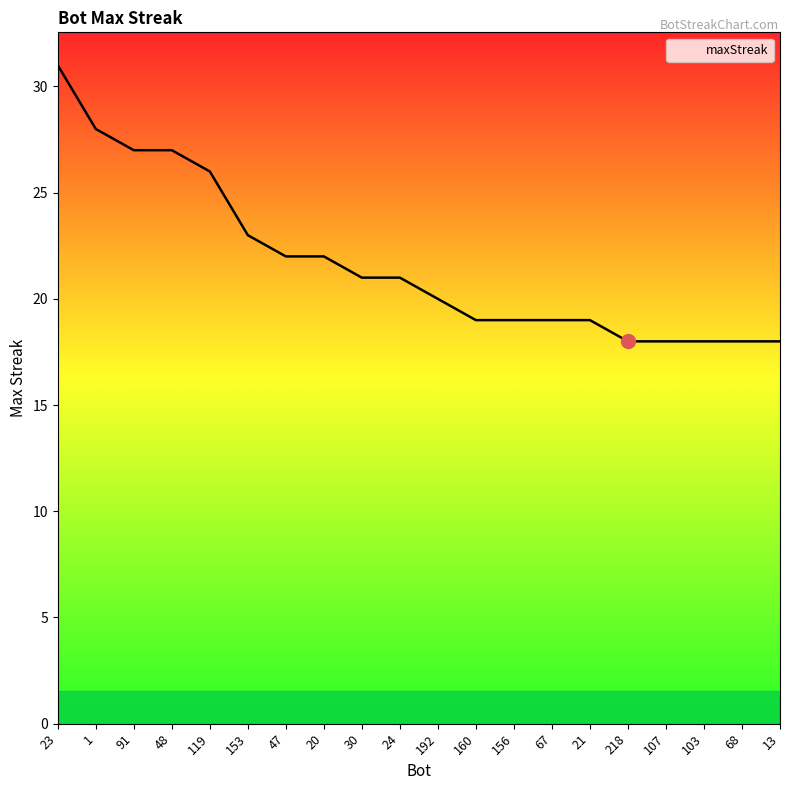

Is this an area chart (filled region under the line)?

No